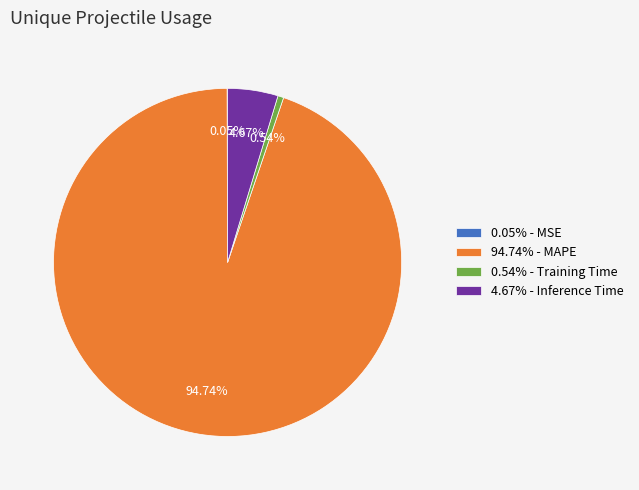

Which has a higher value, 4.67% - Inference Time or 94.74% - MAPE?

94.74% - MAPE